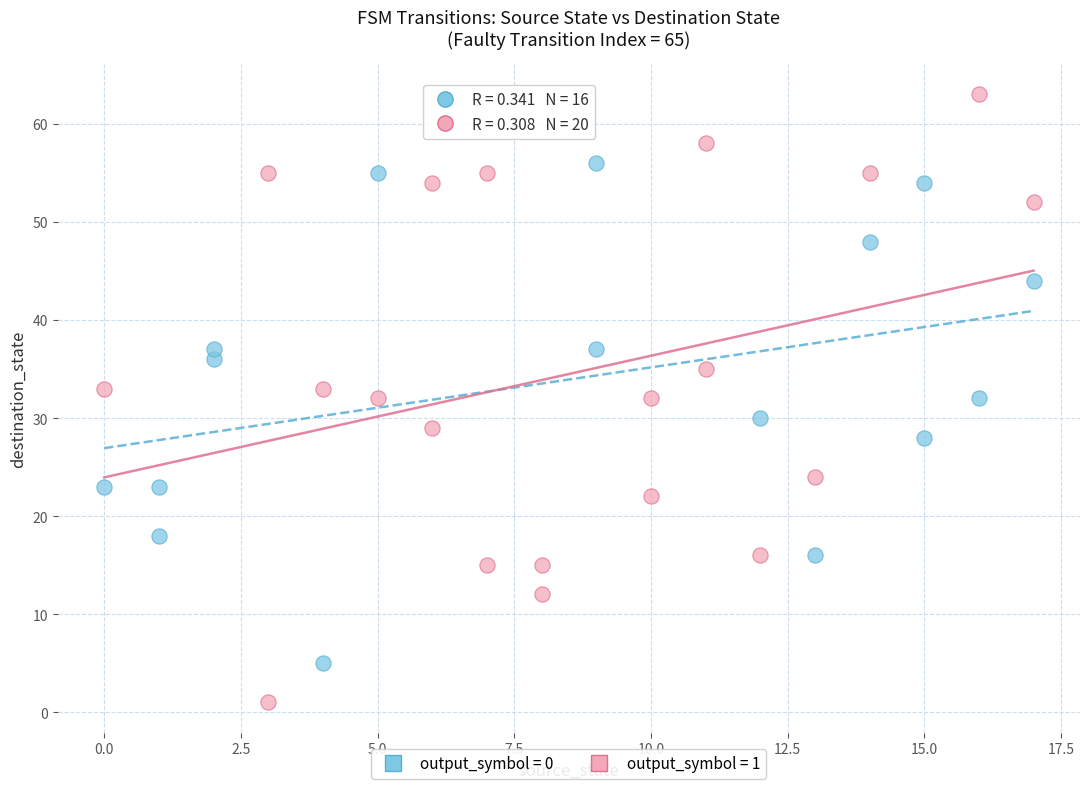

Which series reaches the maximum Y coordinate?

output_symbol = 1